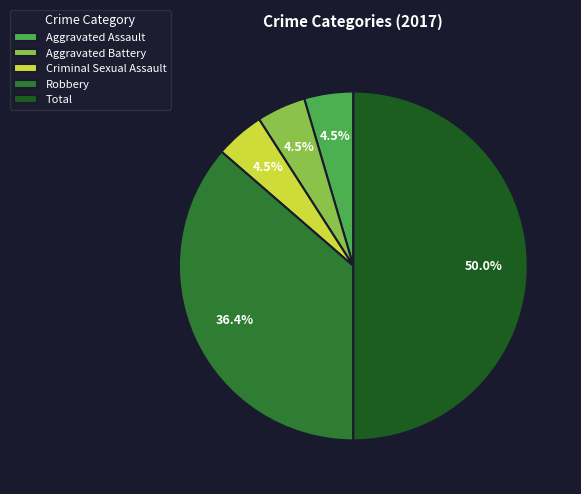

Approximately how many times larger is the value at Criminal Sexual Assault compared to Aggravated Assault?

1.0